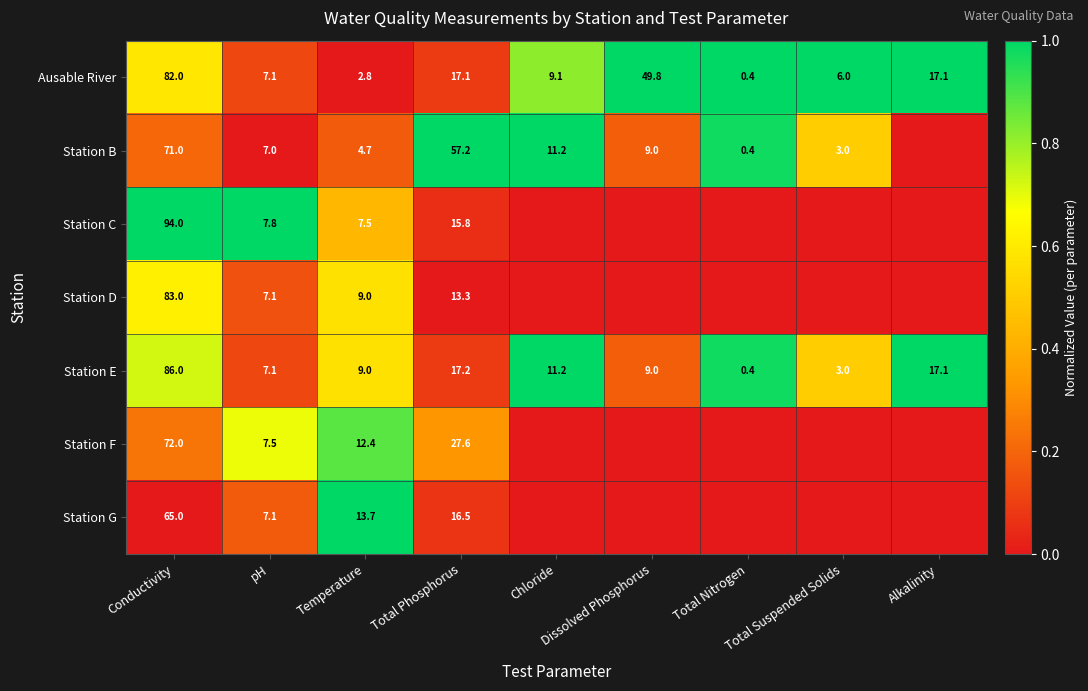

What is the maximum value for Station E?

86.0